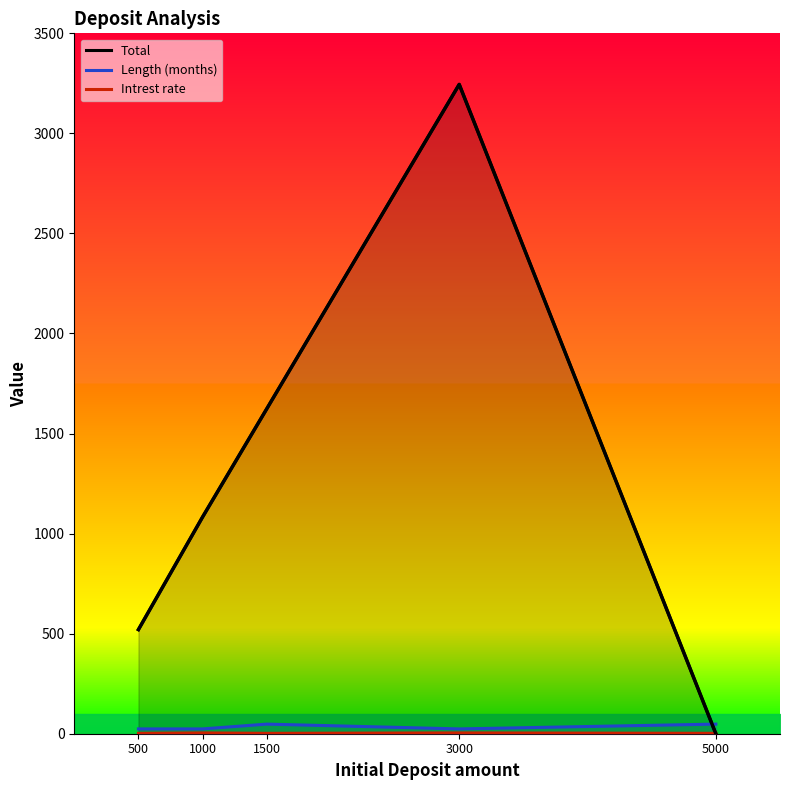

Is it true that Total equals 3244.8 at 3000?

True